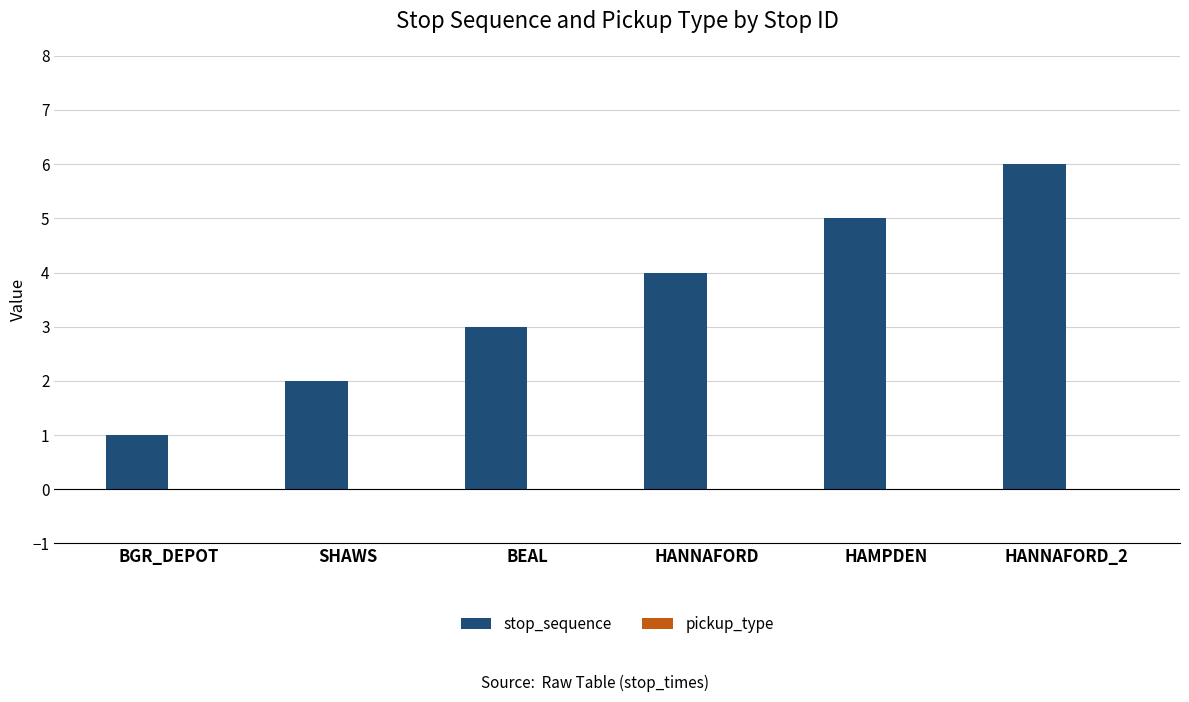

Rank the categories by value from highest to lowest.

HANNAFORD_2, HAMPDEN, HANNAFORD, BEAL, SHAWS, BGR_DEPOT